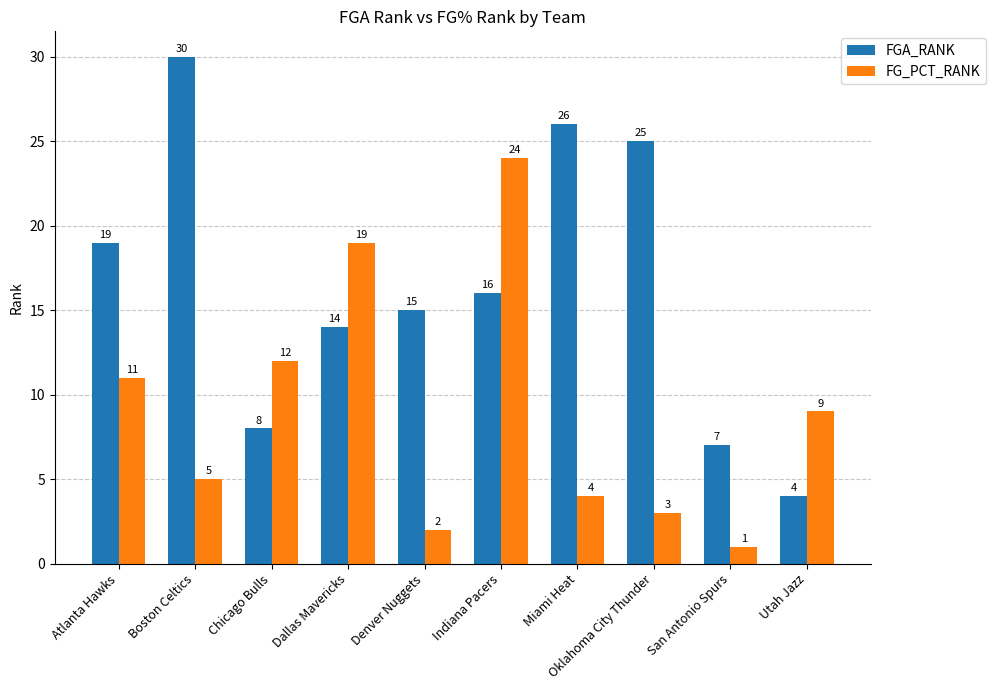

True or false: FG_PCT_RANK has a value of 9 at Utah Jazz.

True